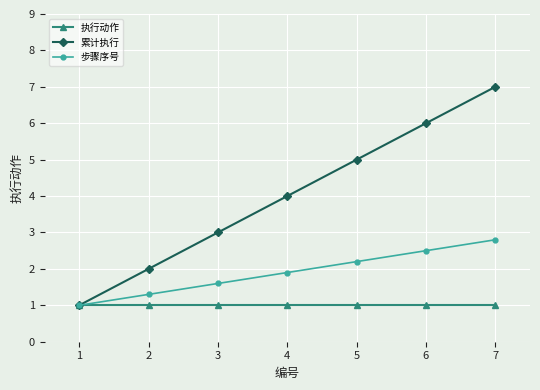

List the labels in order of 累计执行 value, largest first.

7, 6, 5, 4, 3, 2, 1